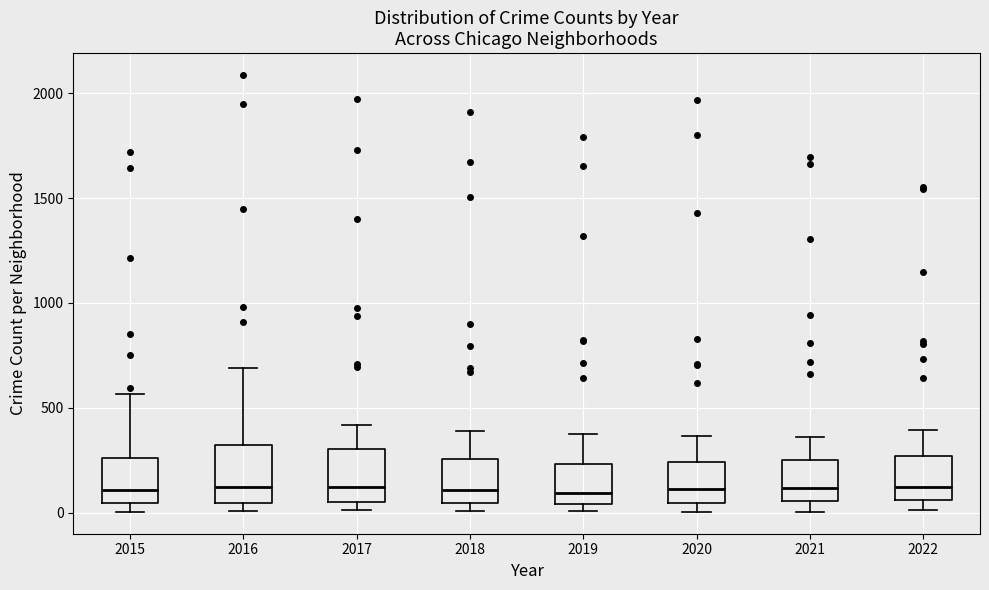

Reading left to right, read every box against the y-axis: the position of its median line, the range the box covers, and the ends of its whiskers. The values are not printed on the chart, so give them approximately, as read against the axis.

2015: median 100, box 50 to 250, whiskers 0 to 550
2016: median 150, box 50 to 300, whiskers 0 to 700
2017: median 100, box 50 to 300, whiskers 0 to 400
2018: median 100, box 50 to 250, whiskers 0 to 400
2019: median 100, box 50 to 250, whiskers 0 to 400
2020: median 100, box 50 to 250, whiskers 0 to 350
2021: median 100, box 50 to 250, whiskers 0 to 350
2022: median 150, box 50 to 250, whiskers 0 to 400